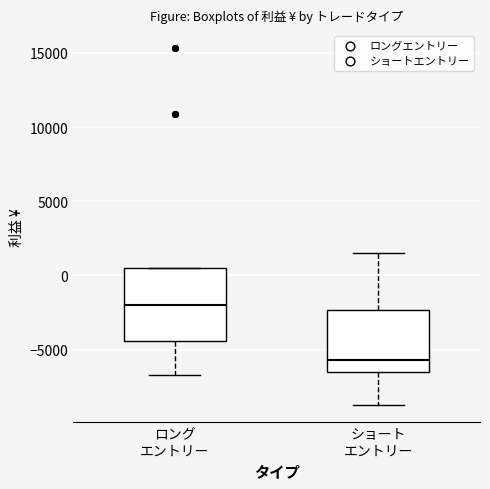

Comparing the boxes themselves (not the whiskers), which one is the tallest?

ロング エントリー